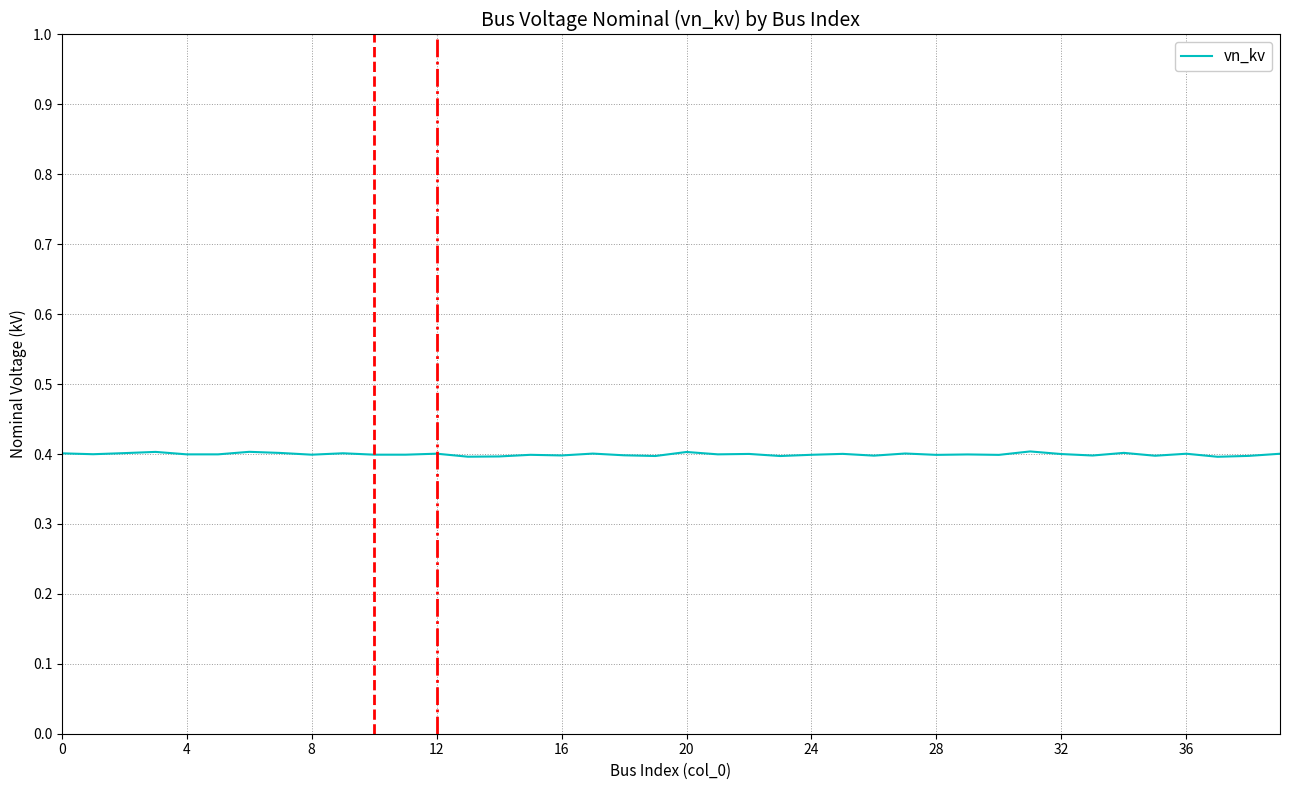

What is the smallest value displayed?

0.4